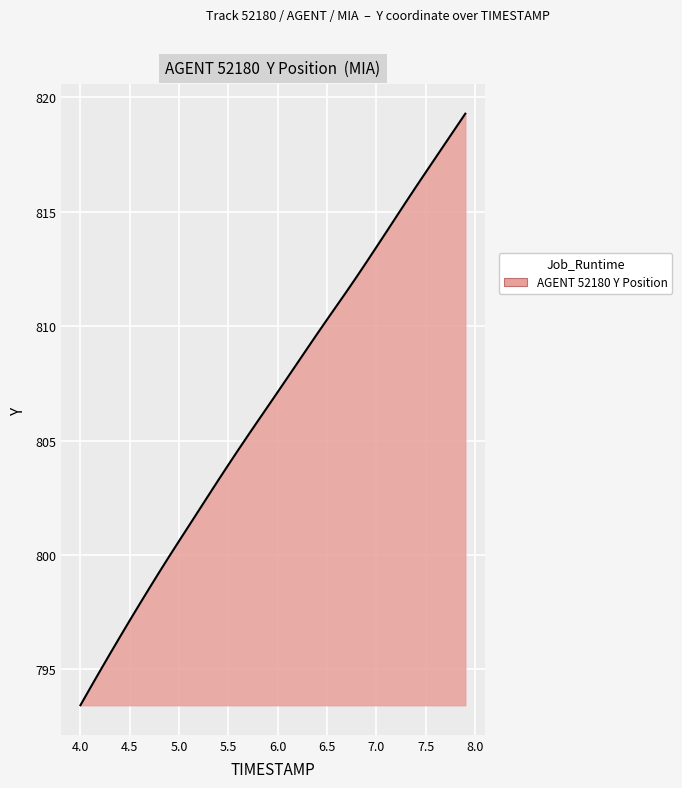

What is the maximum value shown in the chart?

819.3